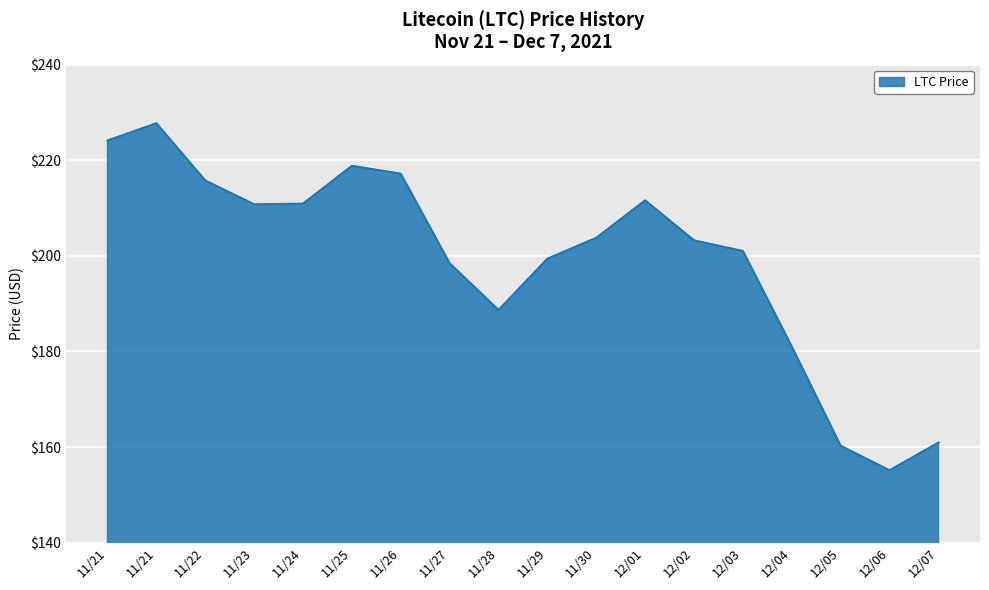

Does the chart have visible grid lines?

Yes